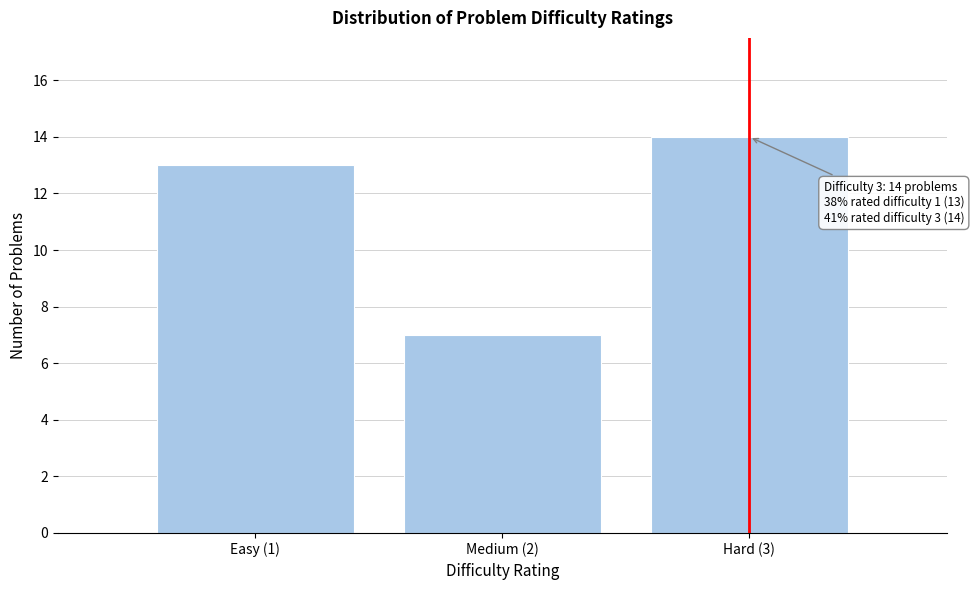

Reading left to right, what are all the values shown in this chart?

Easy (1)=13	Medium (2)=7	Hard (3)=14